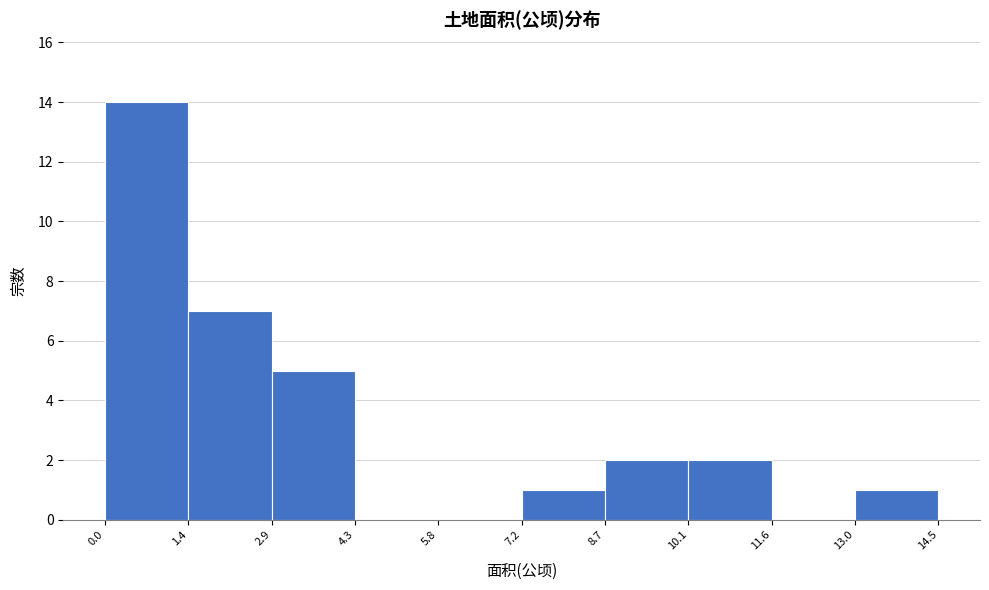

Reading left to right, list every bar in this chart as the range it spans on the x-axis followed by its height. The values are not printed on the chart, so give them approximately, as read against the axis.

0.0 to 1.4: 14
1.4 to 2.9: 7
2.9 to 4.3: 5
4.3 to 5.8: 0
5.8 to 7.2: 0
7.2 to 8.7: 1
8.7 to 10.1: 2
10.1 to 11.6: 2
11.6 to 13.0: 0
13.0 to 14.5: 1